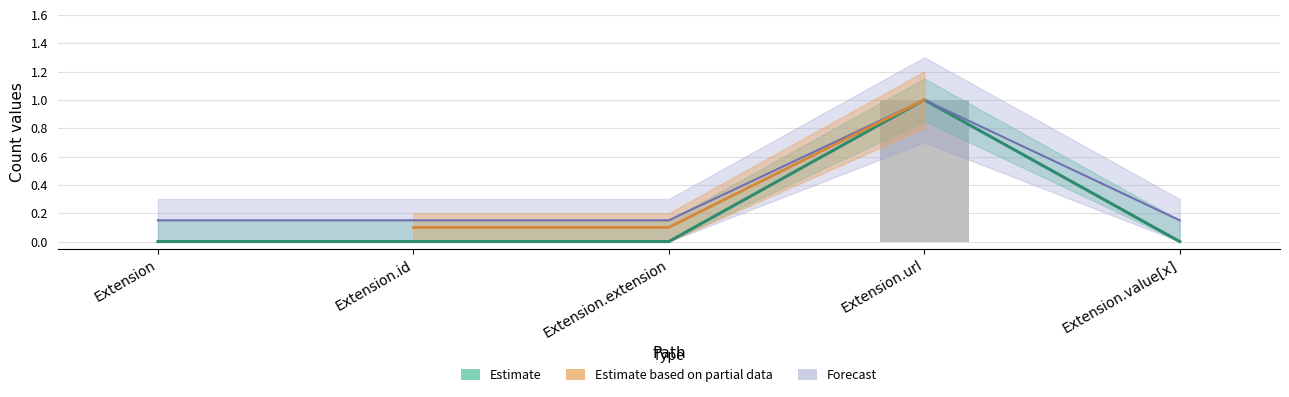

What position from the left is Extension.url?

4